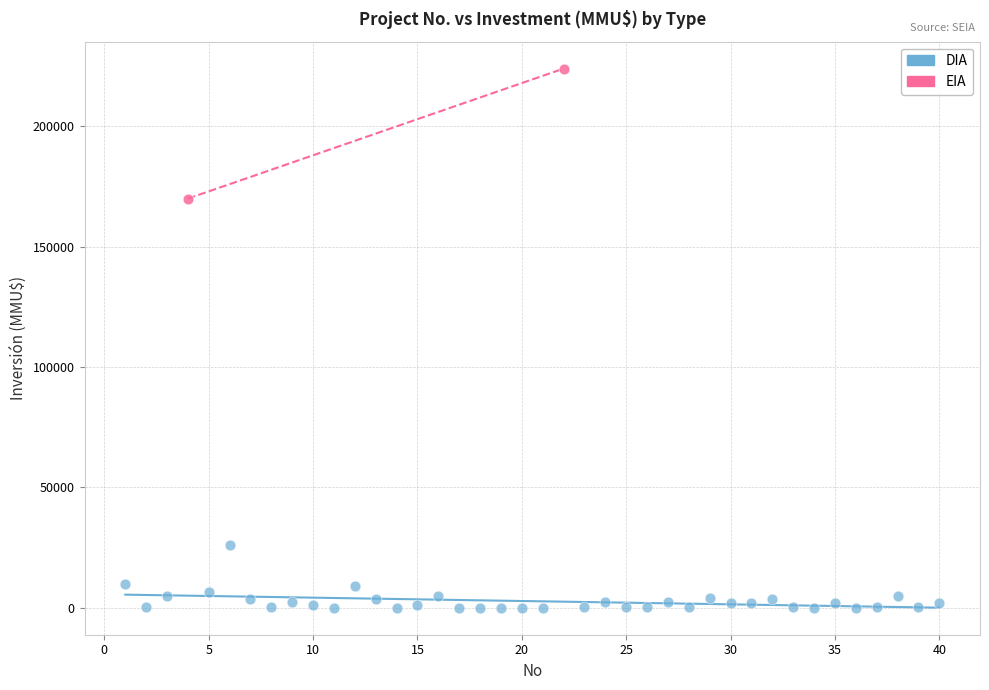

What are all the series names shown in the legend?

DIA, EIA